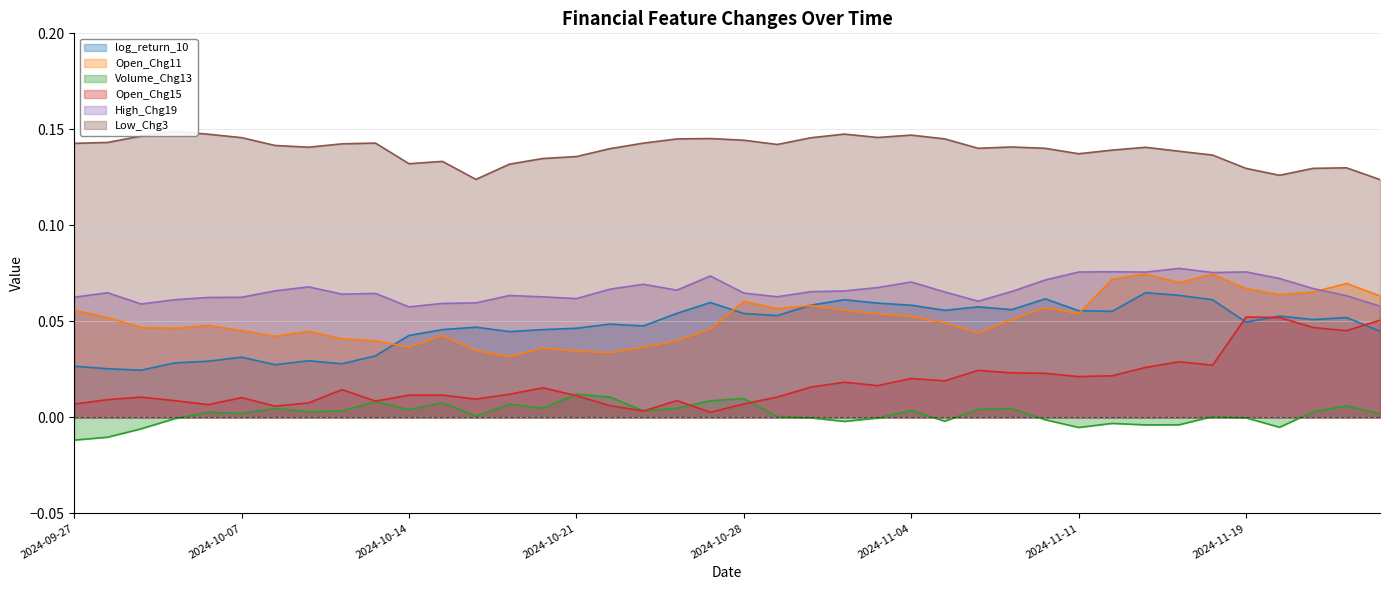

Which series has the largest total across all categories?

Low_Chg3